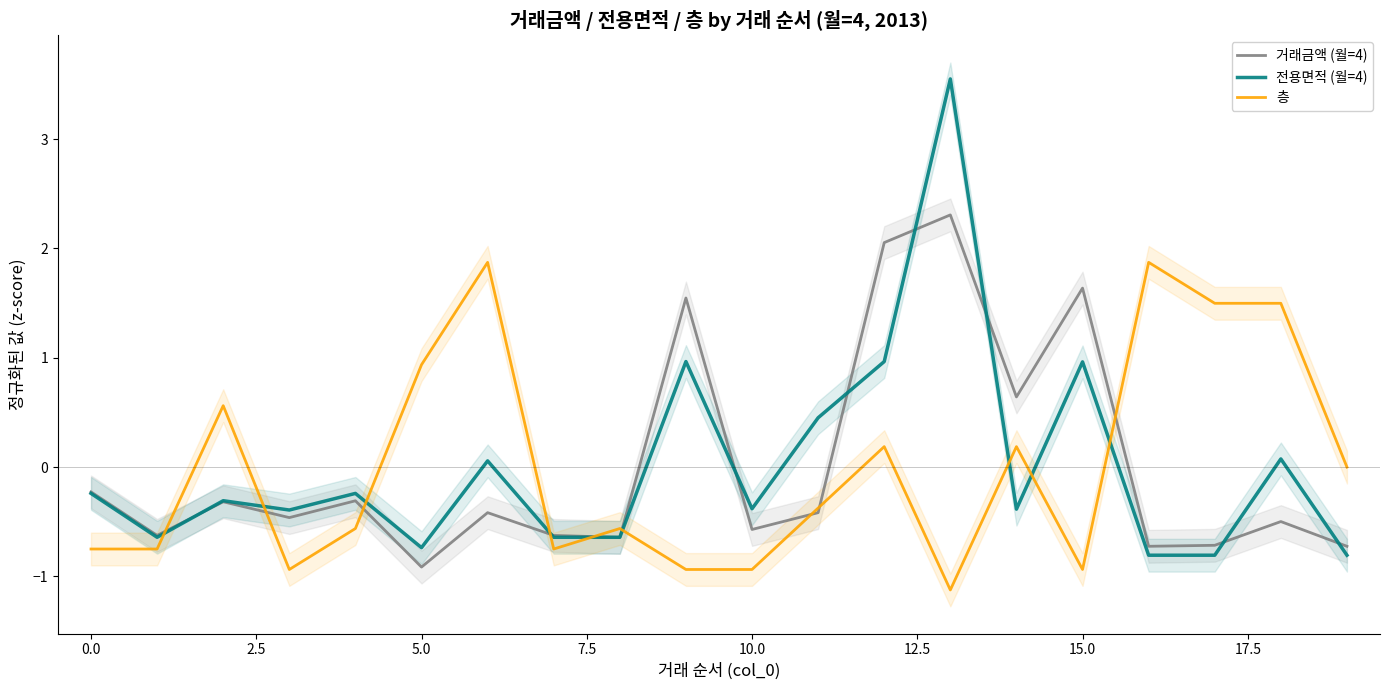

Where is 거래금액 (월=4) nearest to the value 0?

0.0